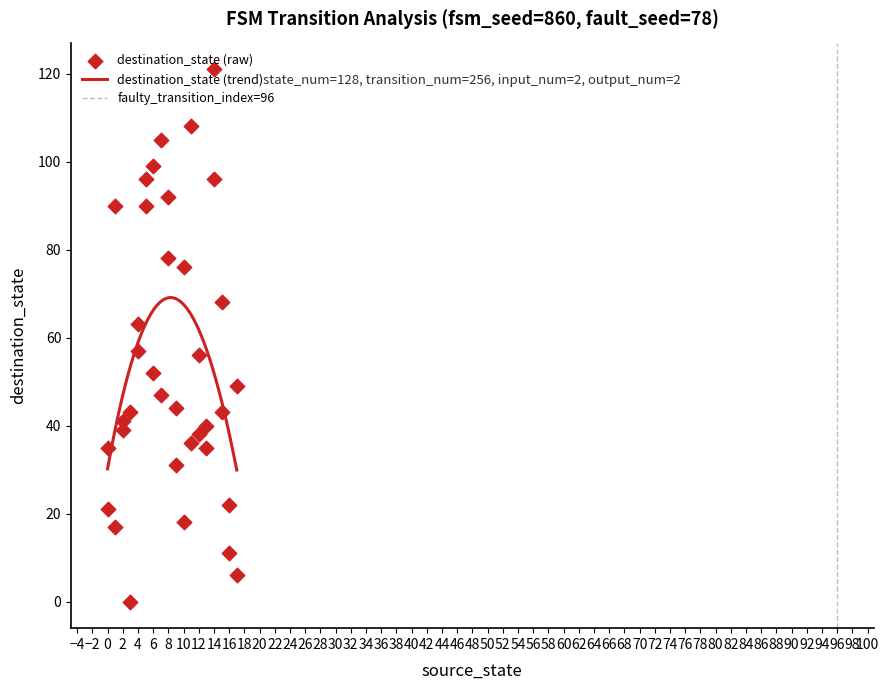

What is the minimum value for destination_state (trend)?

29.9